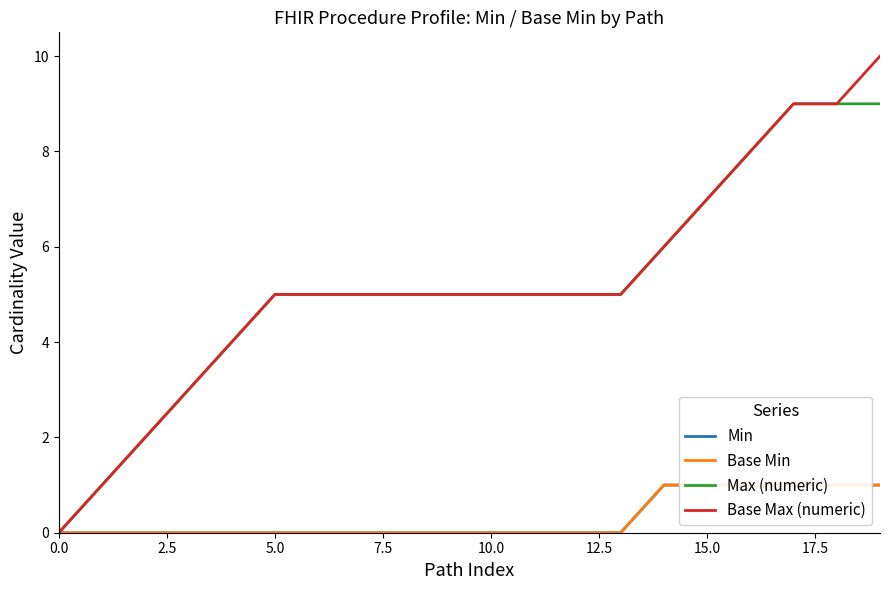

How many data points in Base Max (numeric) are above 5?

6